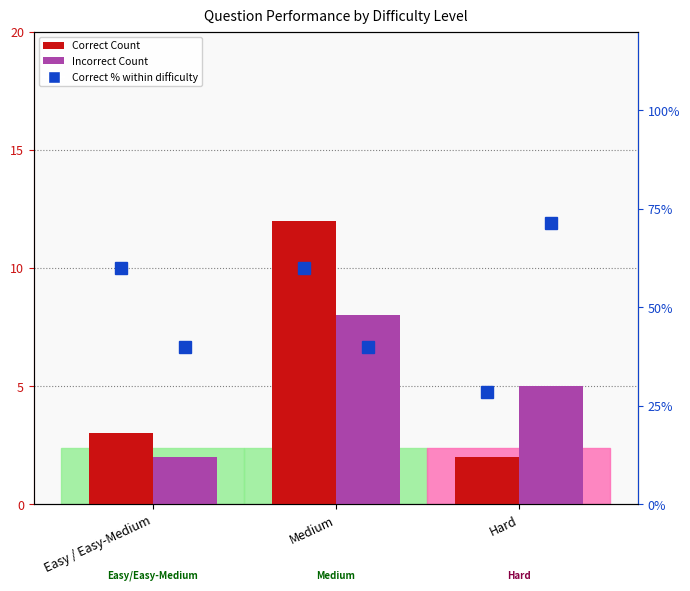

List the labels in order of Correct % (right axis) value, largest first.

Easy / Easy-Medium, Medium, Hard